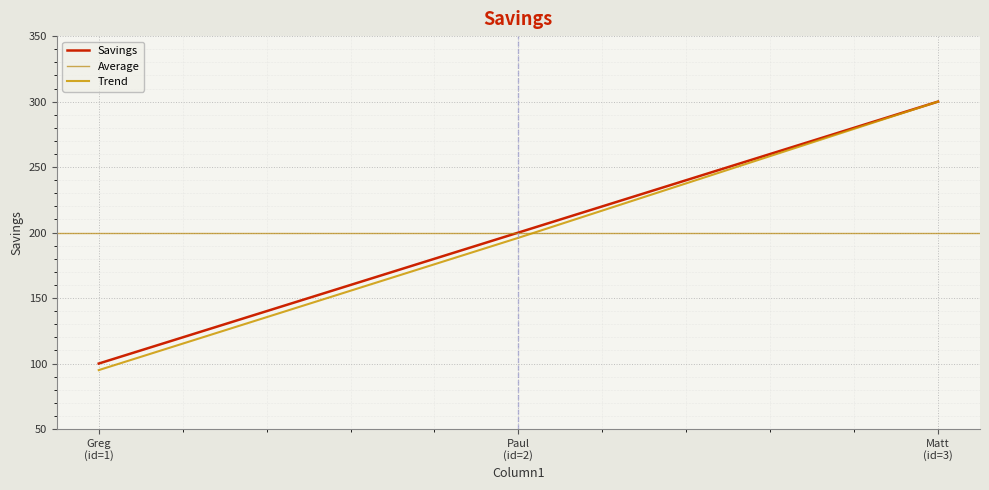

What is the highest value of the Savings series?

300